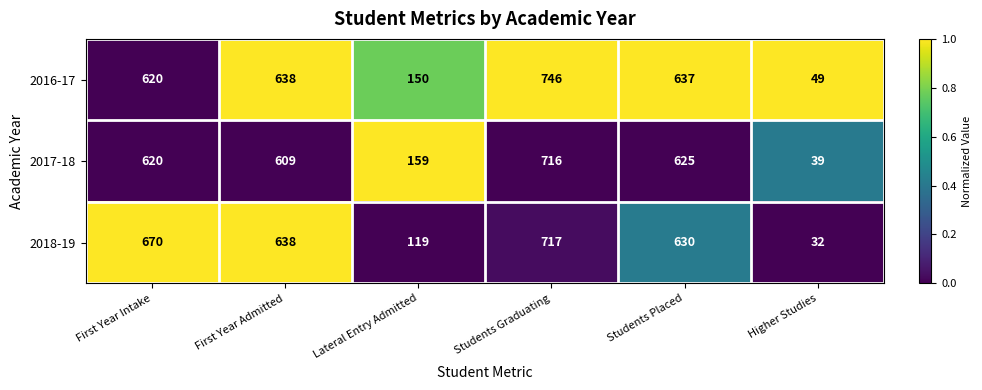

At which category is the sum across all series the highest?

Students Graduating